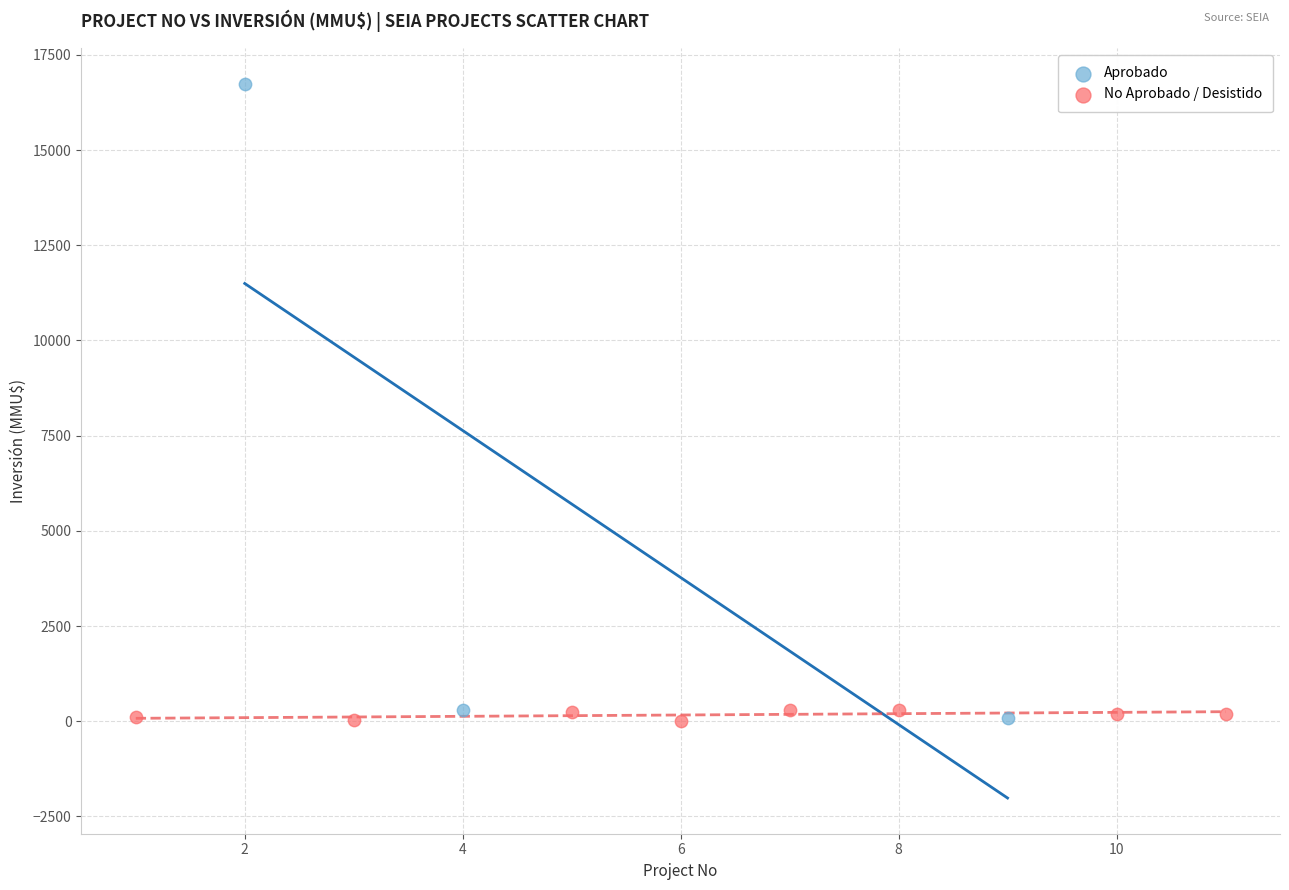

What are all the series names shown in the legend?

Aprobado, No Aprobado / Desistido